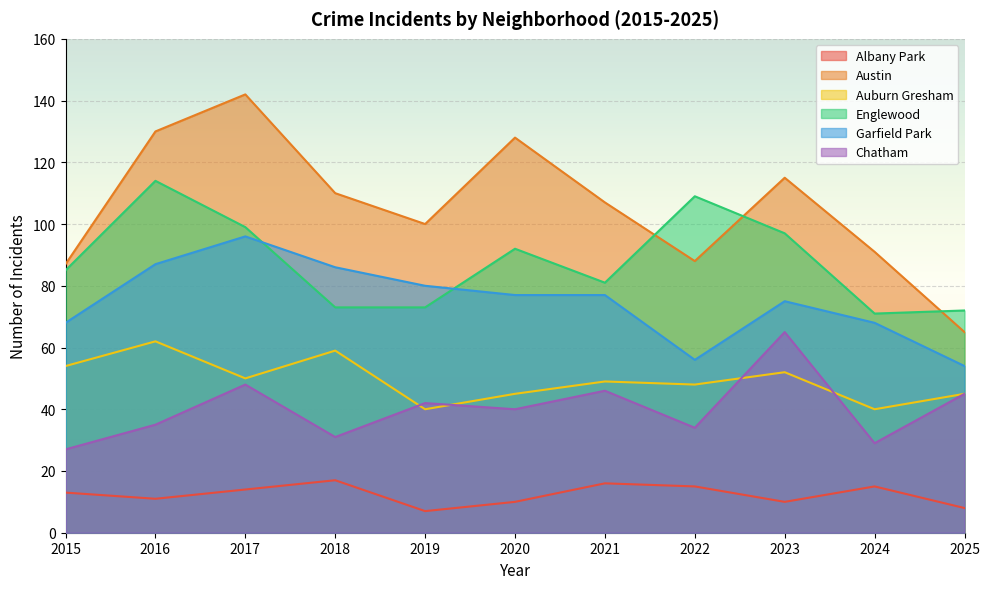

At how many categories does at least one series exceed 132?

1